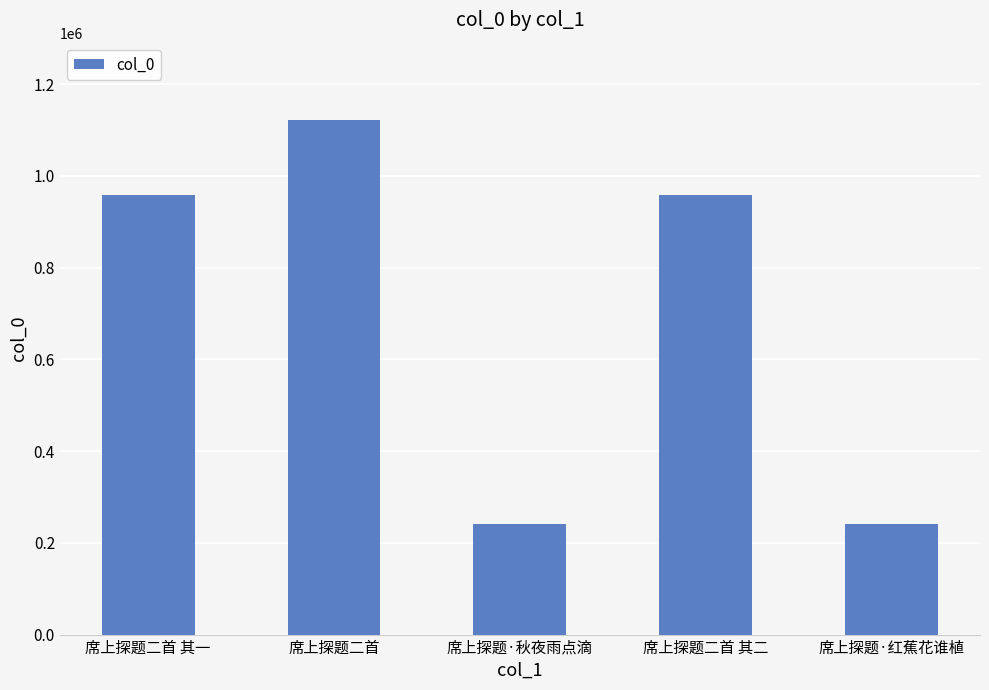

Between 席上探题二首 and 席上探题·红蕉花谁植, which is larger?

席上探题二首